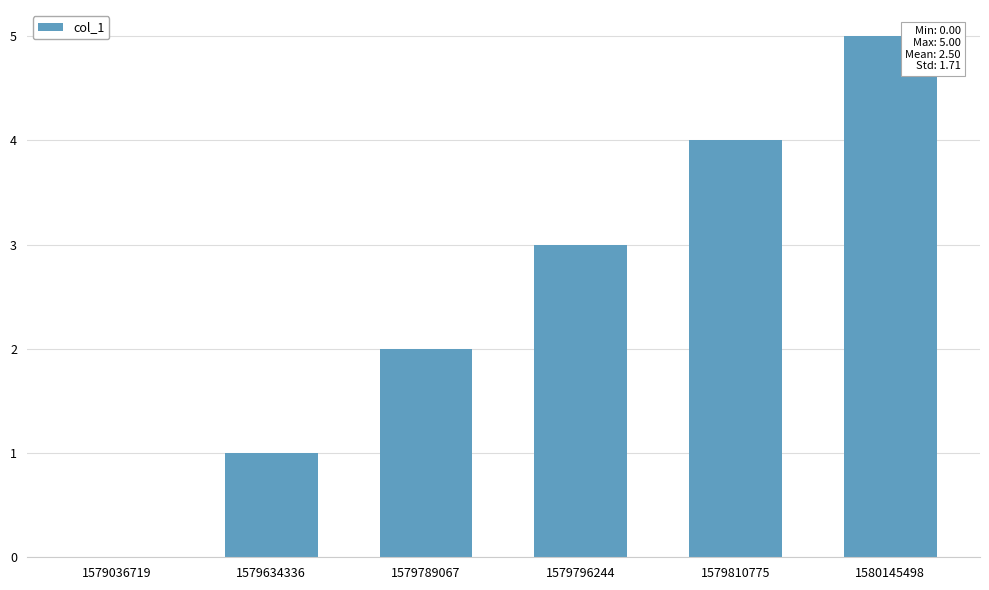

Reading left to right, what are all the values shown in this chart?

1579036719=0	1579634336=1	1579789067=2	1579796244=3	1579810775=4	1580145498=5